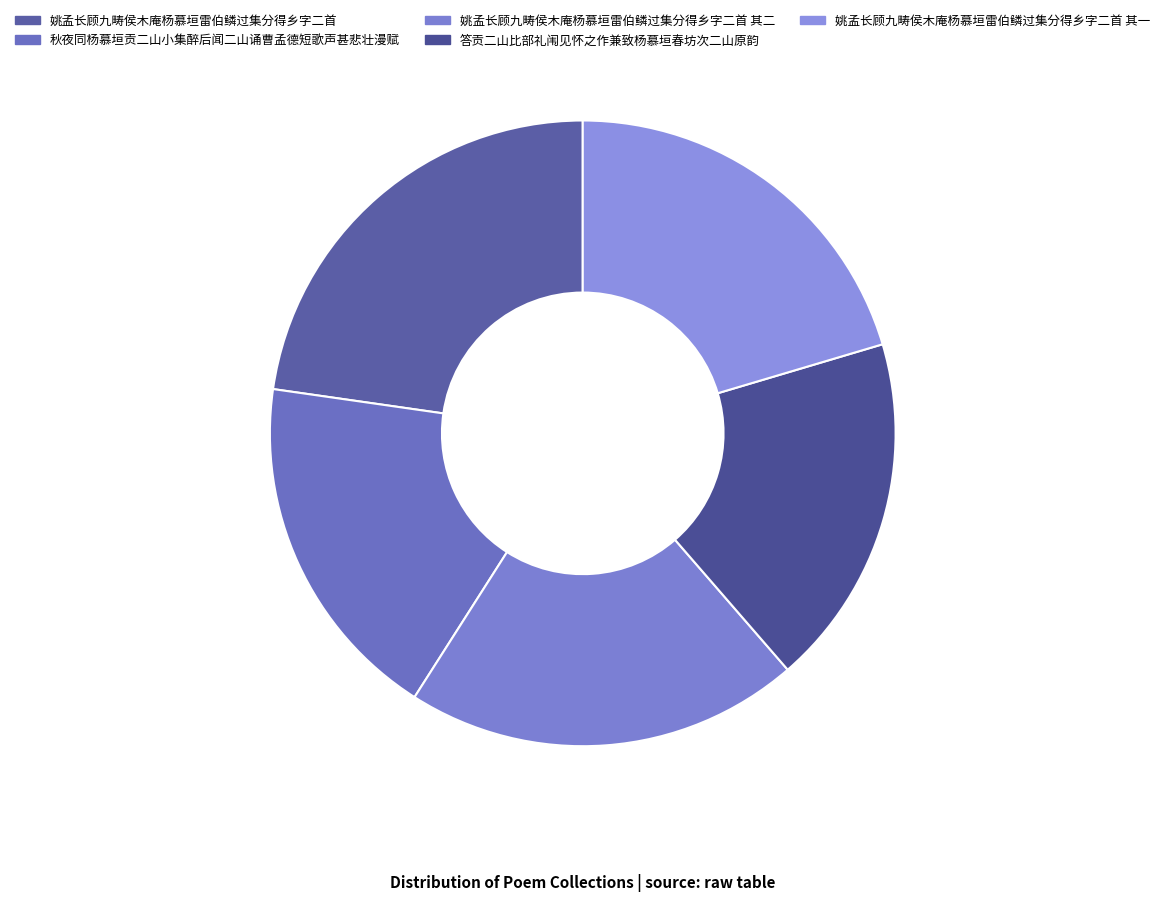

To the nearest percent, what is the difference between the largest and smallest slice percentages?

5%